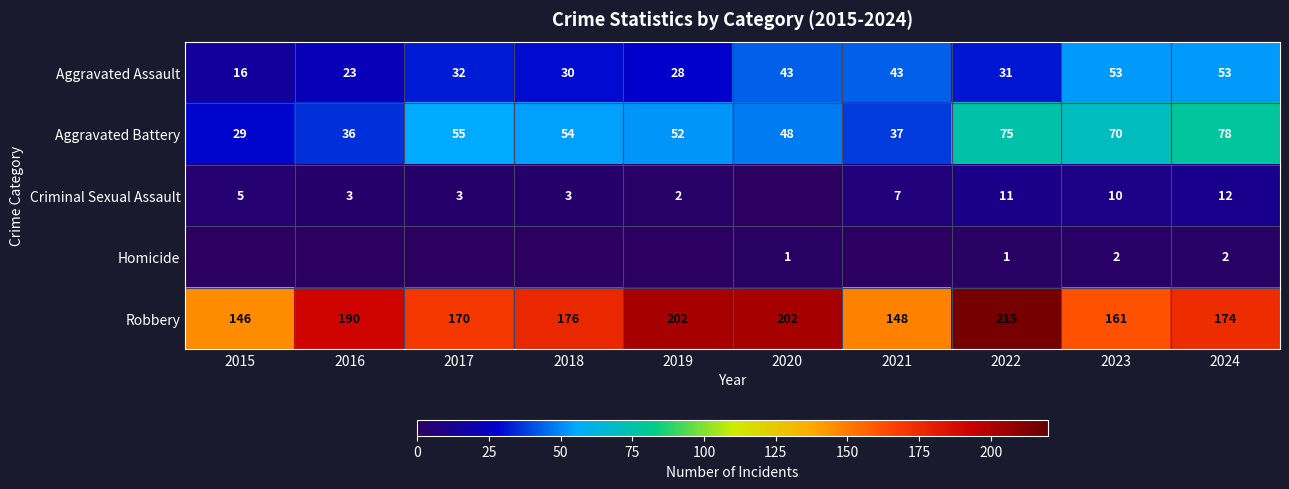

What is the difference between the Aggravated Assault values at 2020 and 2016?

20